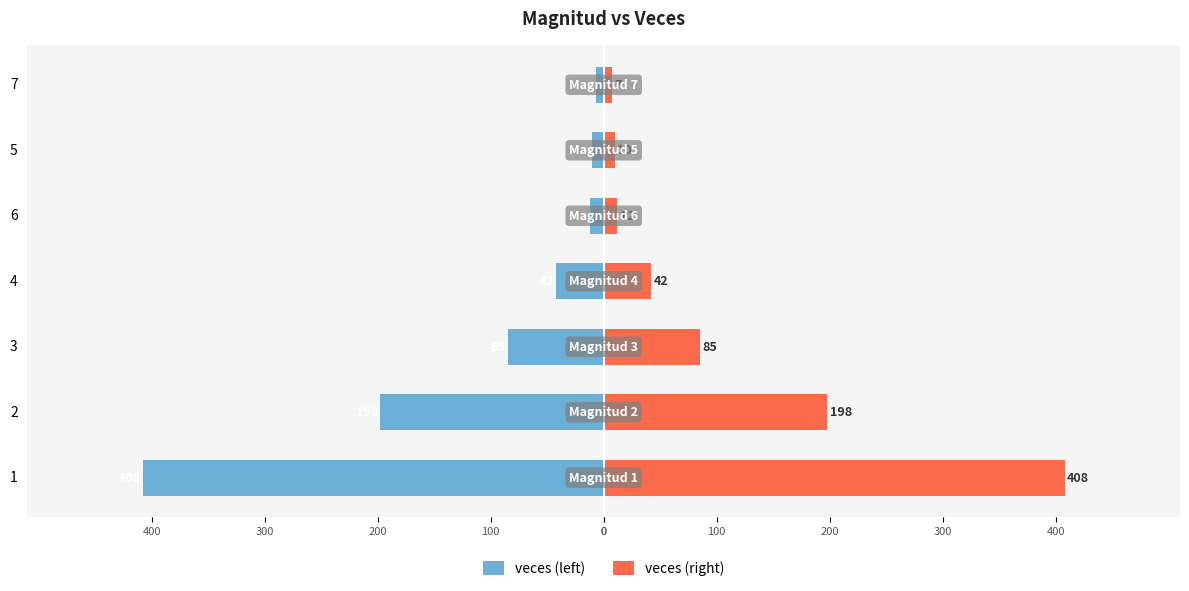

At 7, list the series in order from smallest to largest.

veces (left), veces (right)